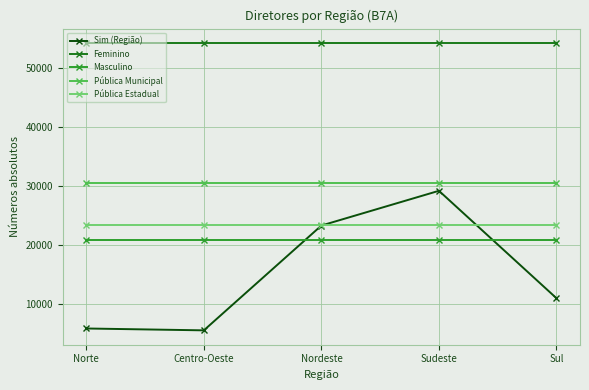

What is the value of the Feminino point at the 5th from the left?

54181